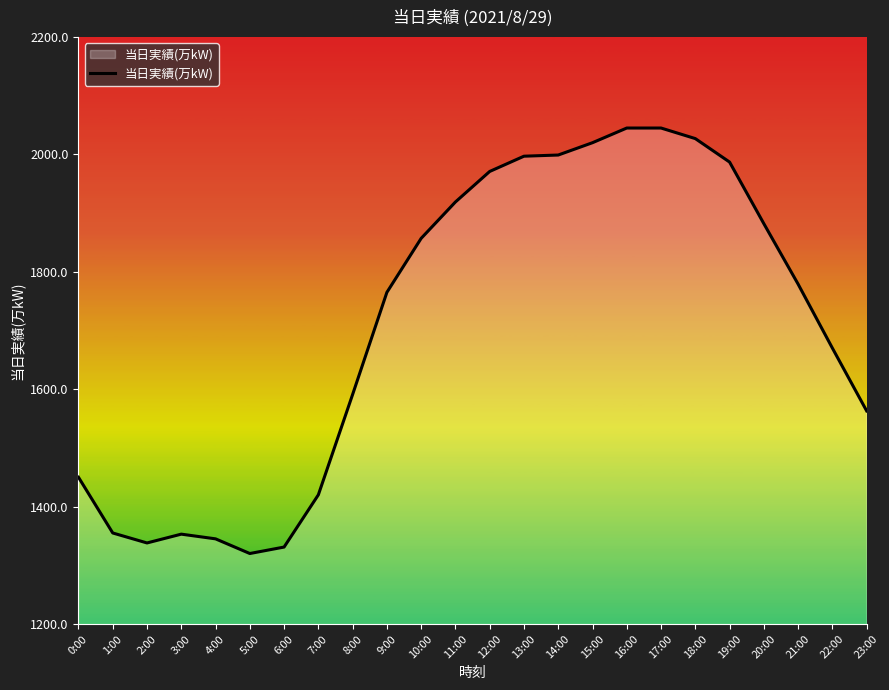

At which label does the data first exceed 1779?

10:00